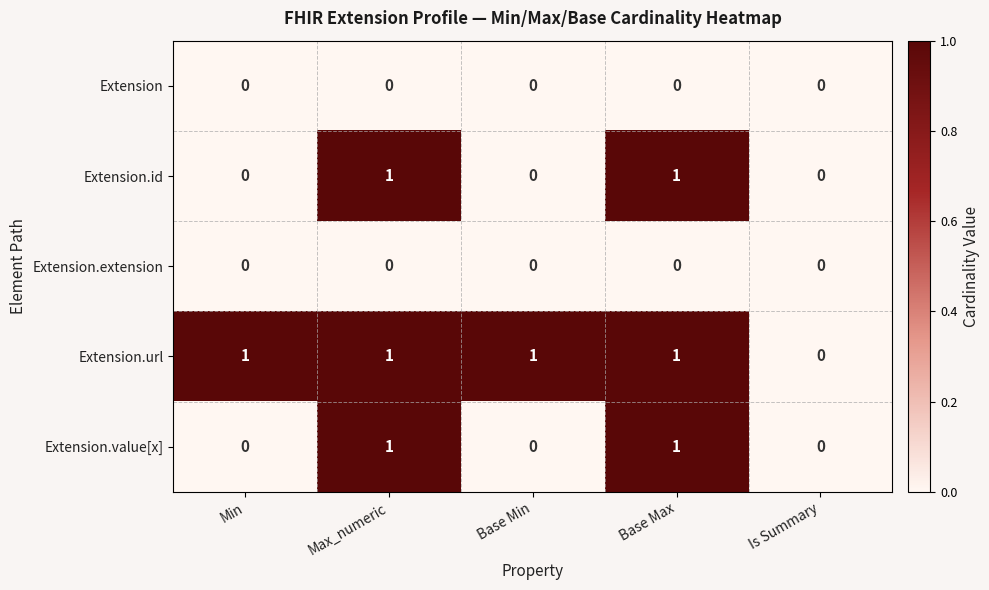

What is the sum of all Extension.url values?

4